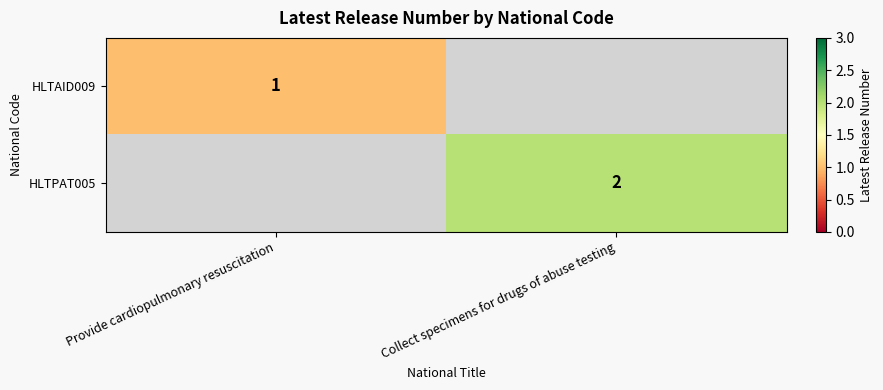

The HLTPAT005 series shows 2 at Collect specimens for drugs of abuse testing. True or false?

True